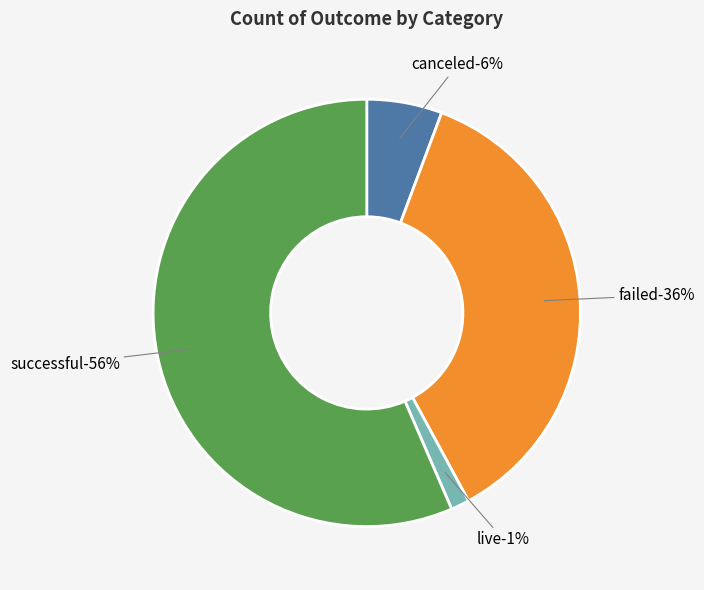

Is it true that failed is 26% of the pie?

False